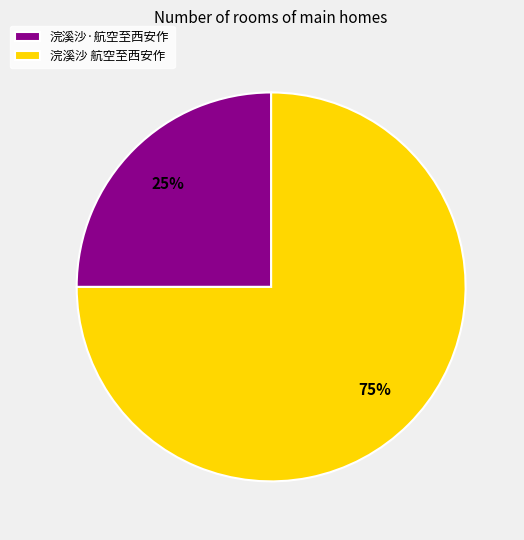

Do 浣溪沙·航空至西安作 and 浣溪沙 航空至西安作 together represent more than half of the pie?

Yes